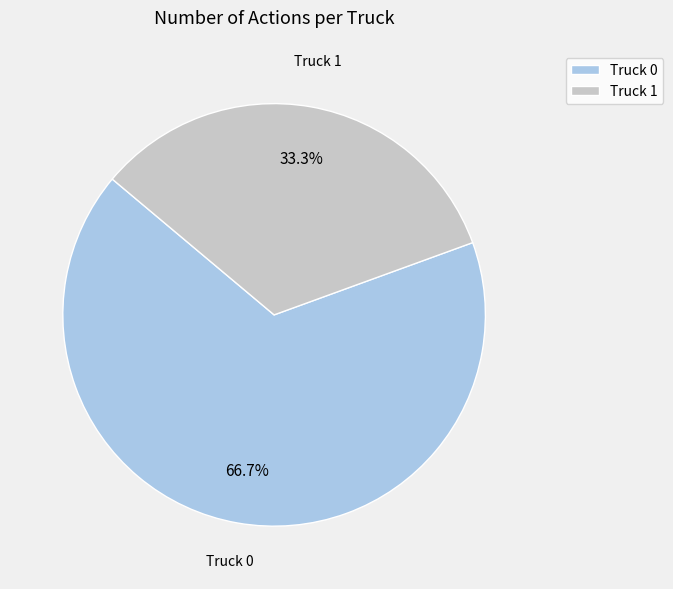

Is it true that Truck 1 is 33% of the pie?

True